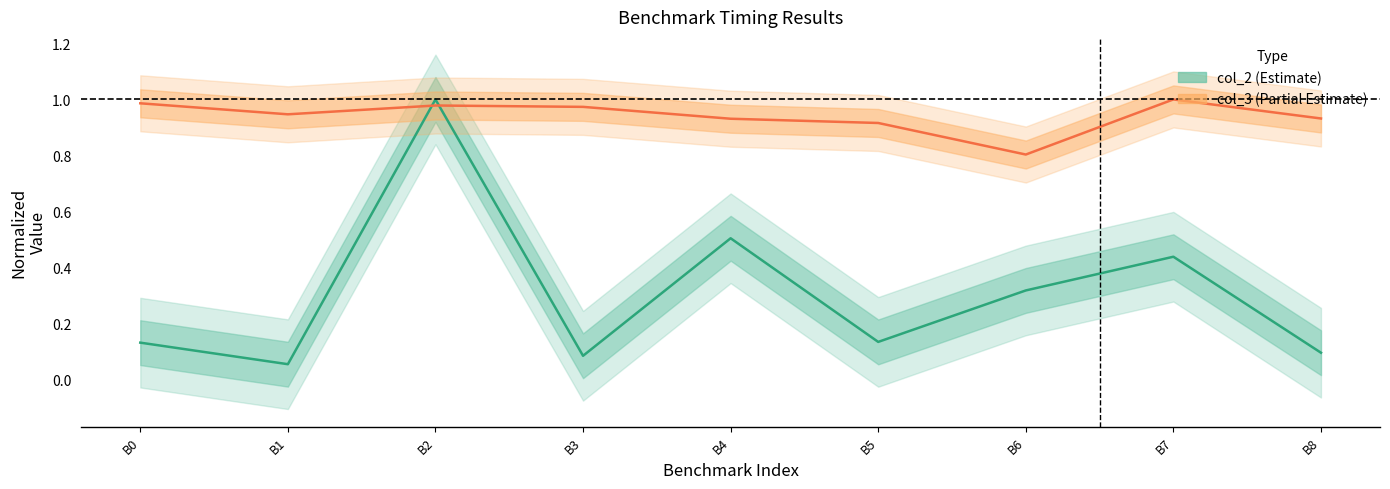

Between B7 and B8, which is larger?

B7